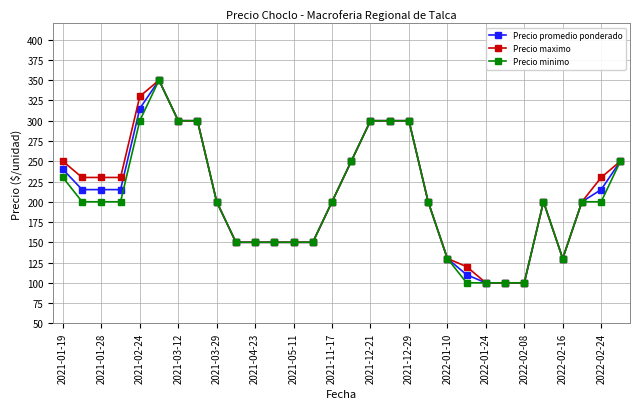

How many series are shown in this chart?

3